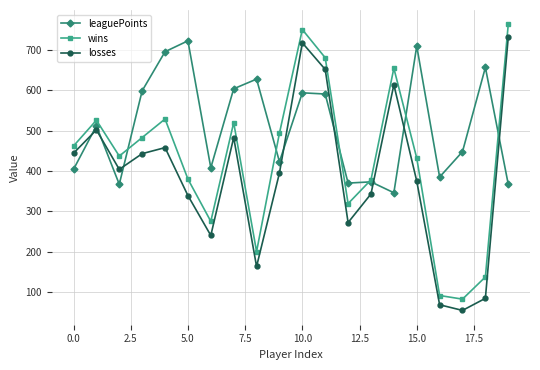

Which series has the widest spread of values?

wins